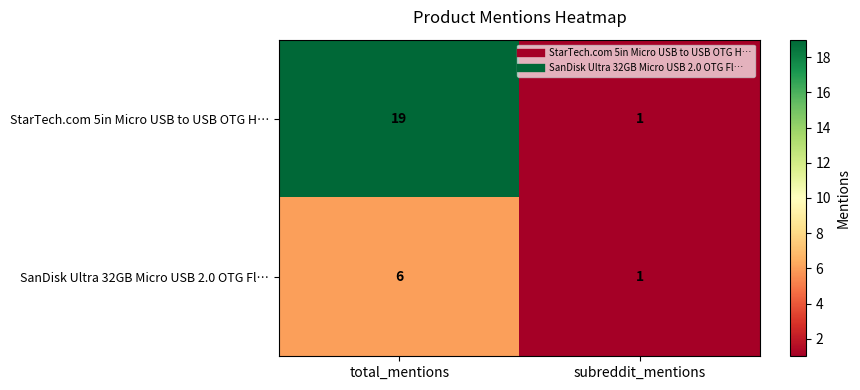

Is the value of SanDisk Ultra 32GB Micro USB 2.0 OTG Fl… at subreddit_mentions greater than the value of StarTech.com 5in Micro USB to USB OTG H… at total_mentions?

No